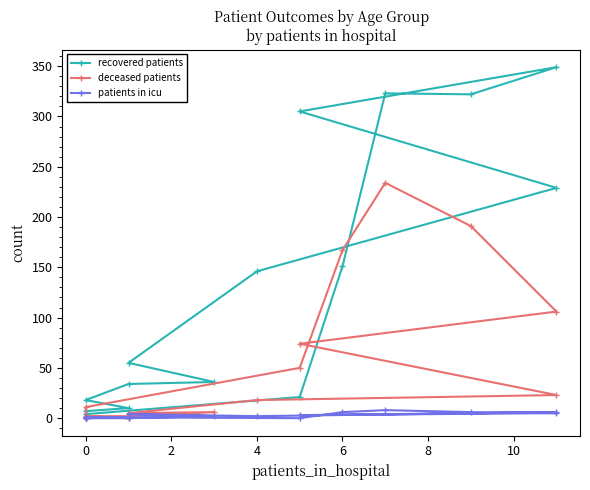

True or false: patients in icu and recovered patients cross at least once.

False